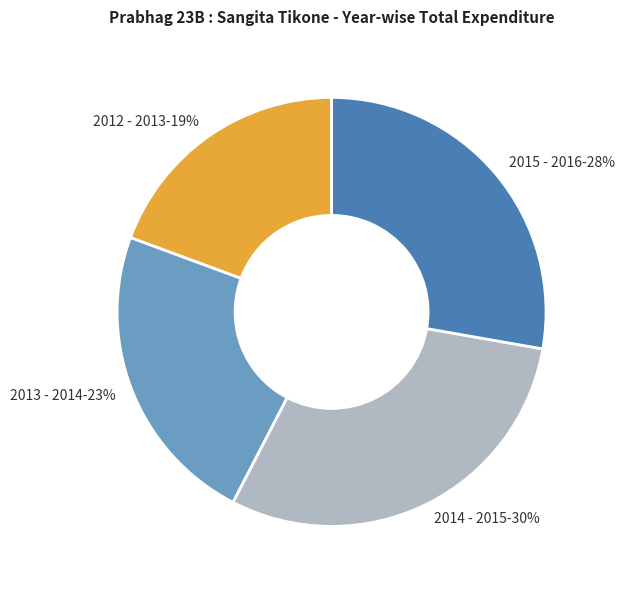

How many segments does this pie chart have?

4